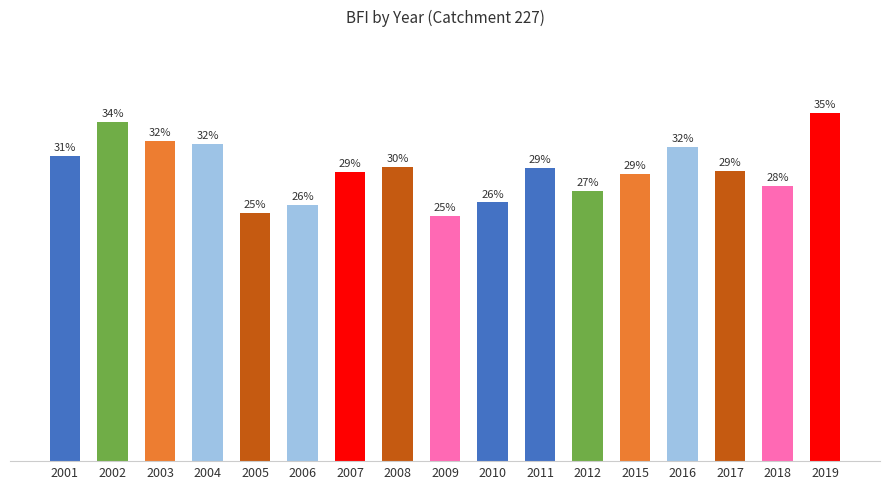

Are the bars horizontal?

No